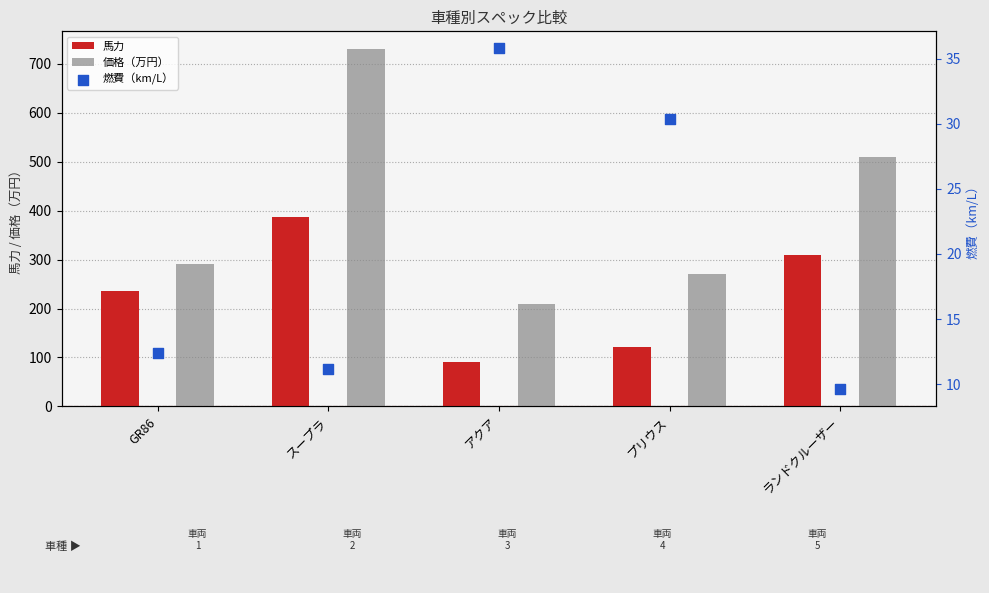

Is the value of 馬力 at プリウス greater than the value of 燃費（km/L） at アクア?

Yes